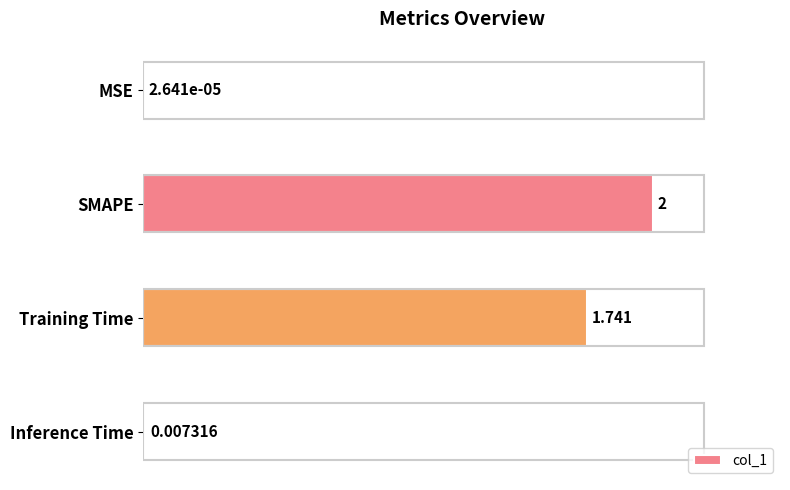

How many distinct data groups are displayed?

1